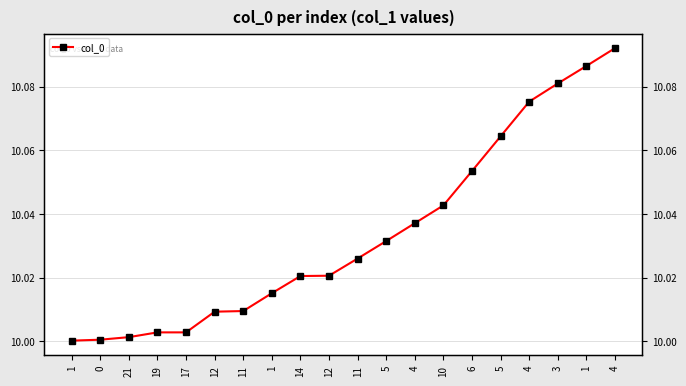

What is the label of the 9th point from the left?

14